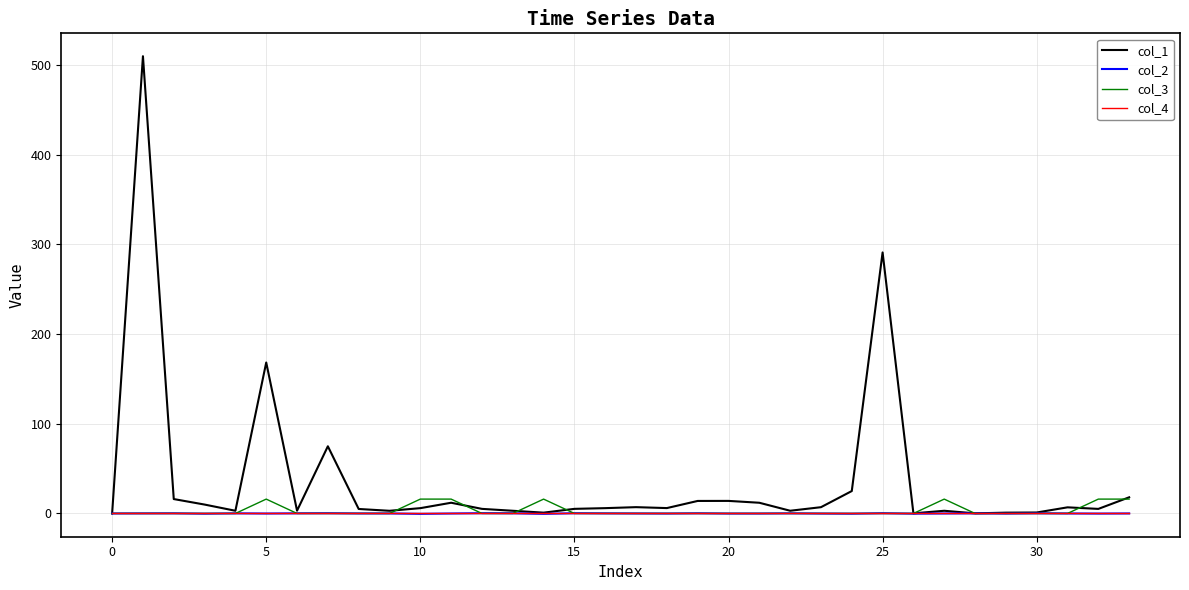

What is the average value of the col_1 series?

36.6